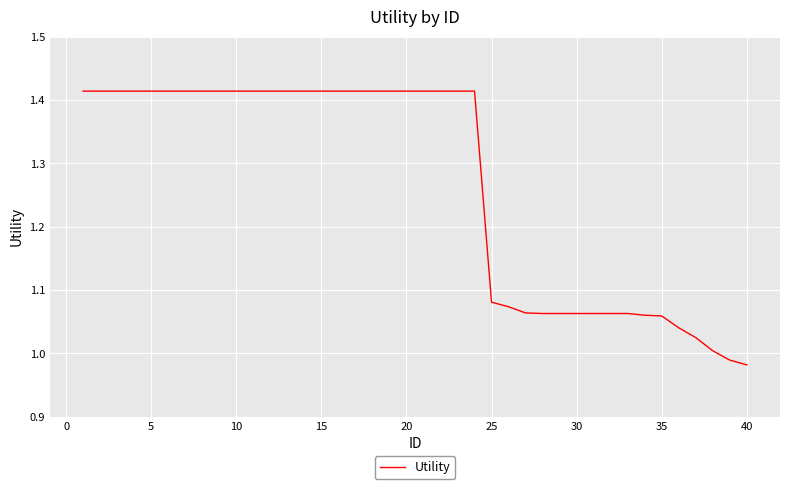

How many categories are shown in the chart?

40